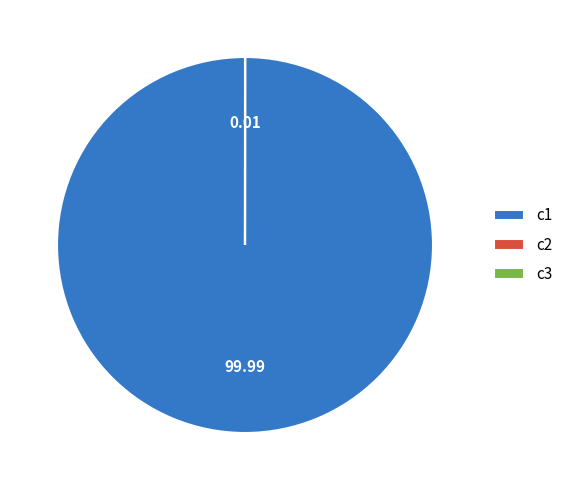

Does any single category account for the majority?

Yes